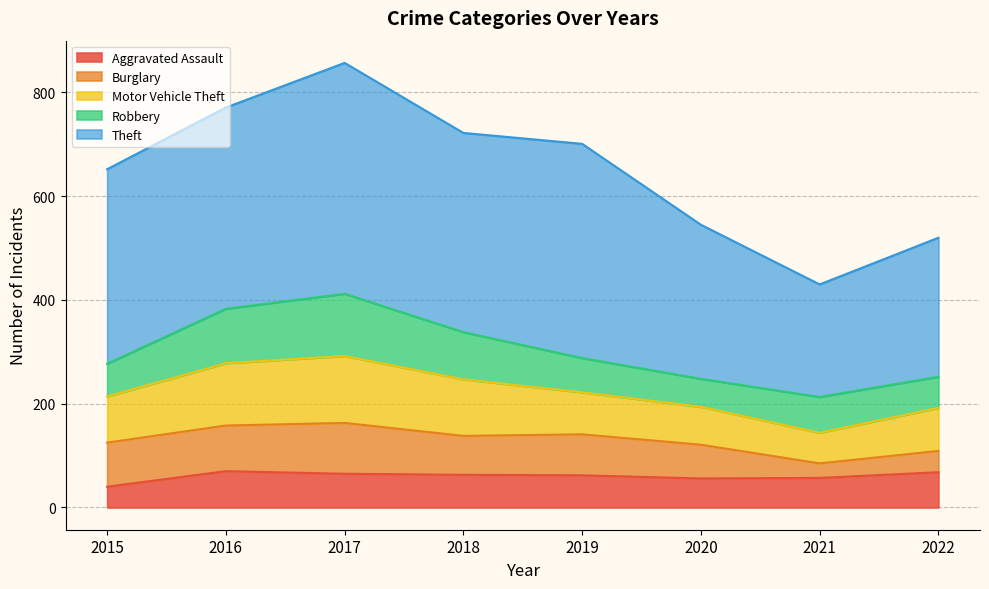

Which series has the largest range (max minus min)?

Theft